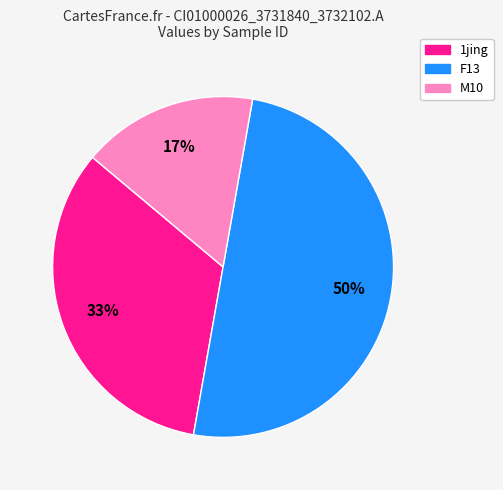

To the nearest percent, what is the average slice percentage?

33%